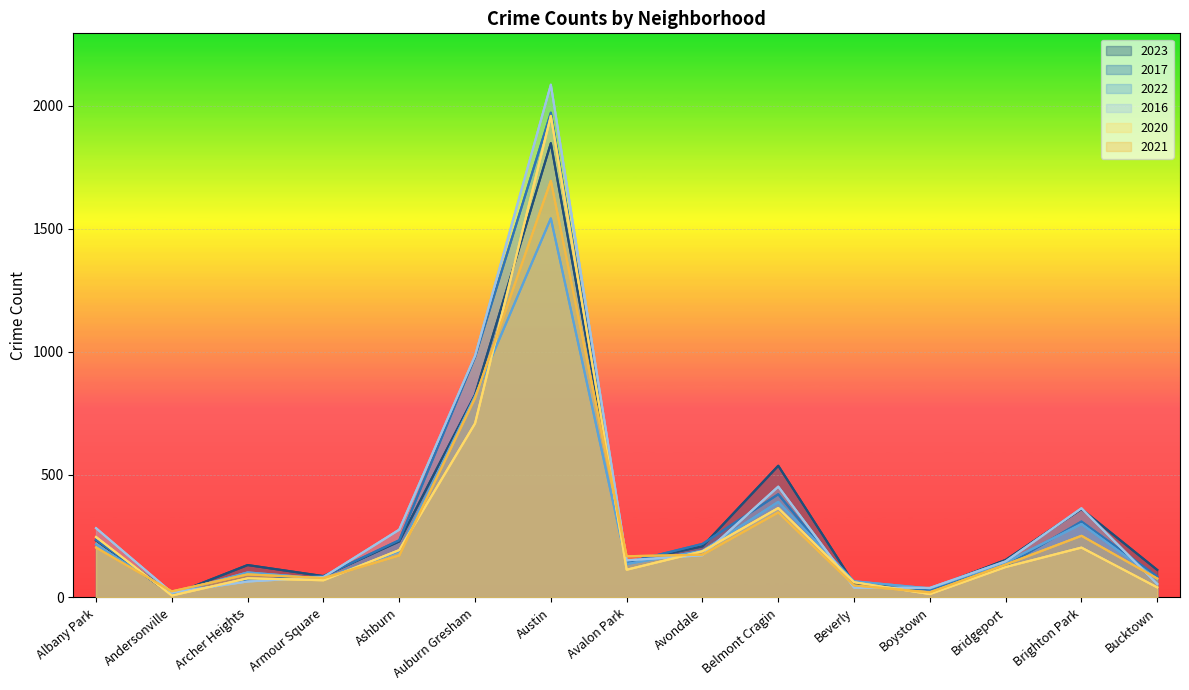

What is the sum of the 2022 values at Archer Heights and Armour Square?

179